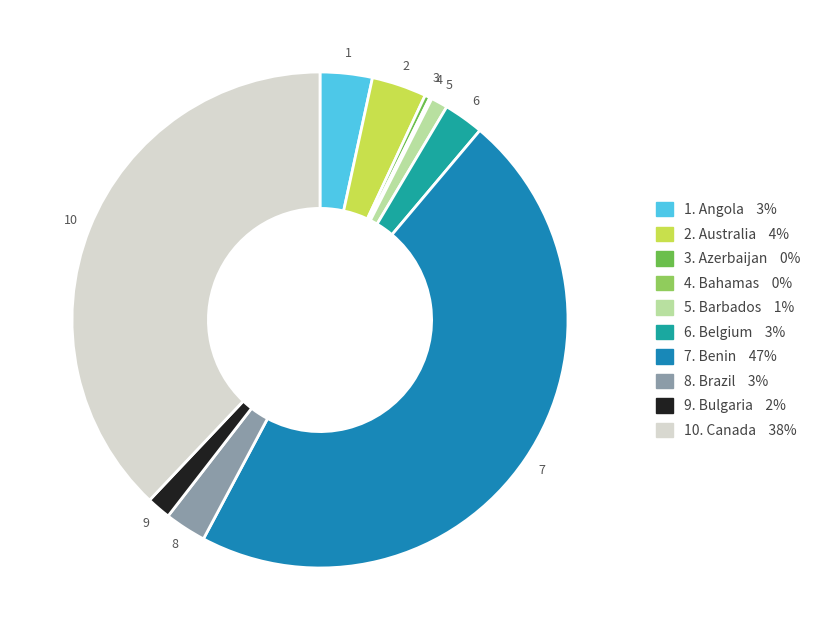

Is there a majority slice in this chart?

No